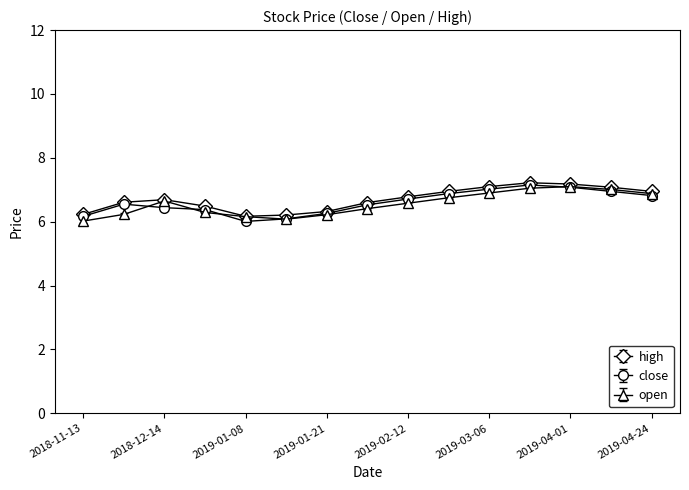

What are all the series names shown in the legend?

high, close, open